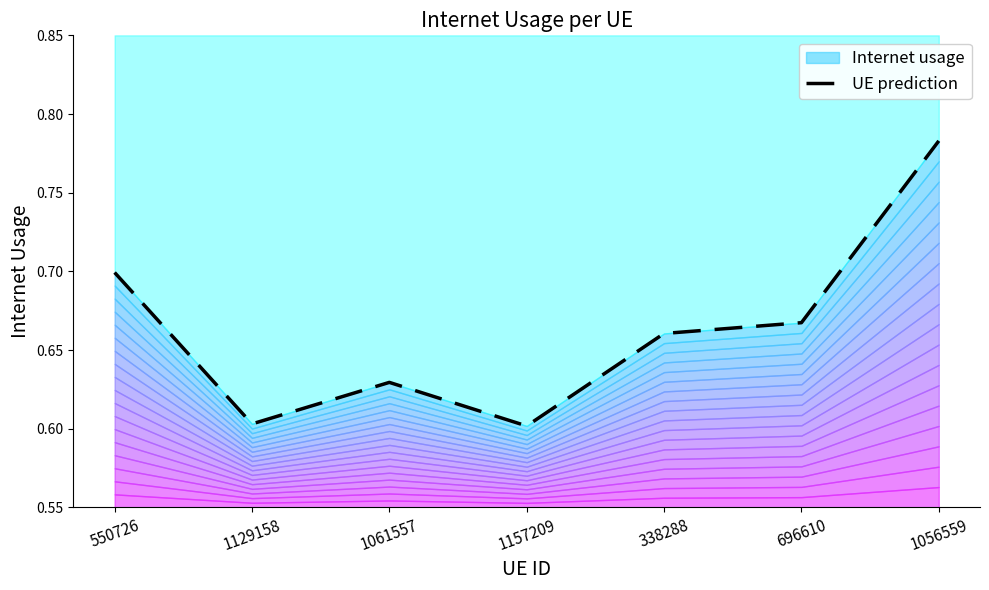

What is the sum of the values at 1129158 and 696610?

1.3